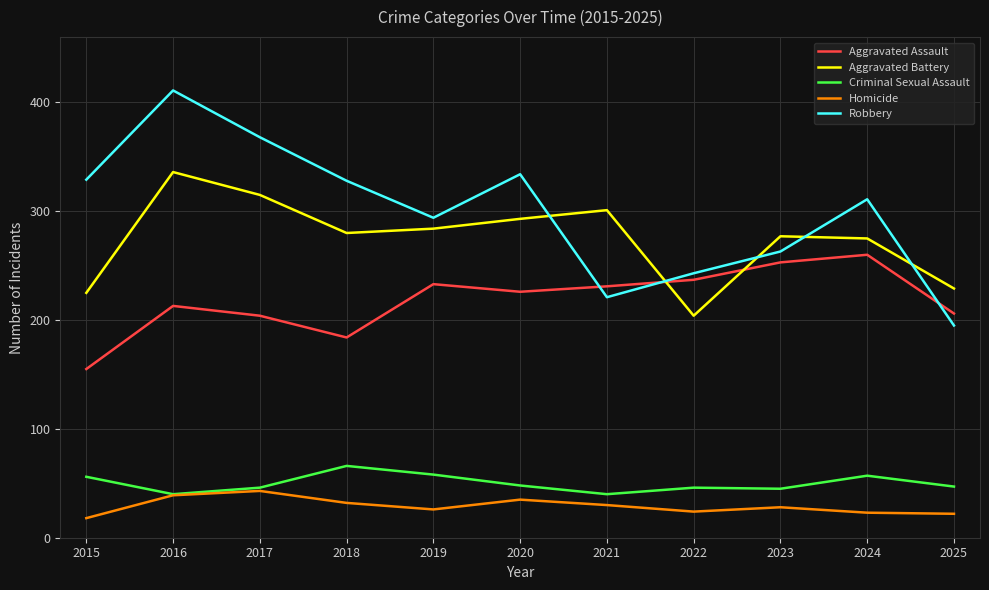

Which series has the largest total across all categories?

Robbery